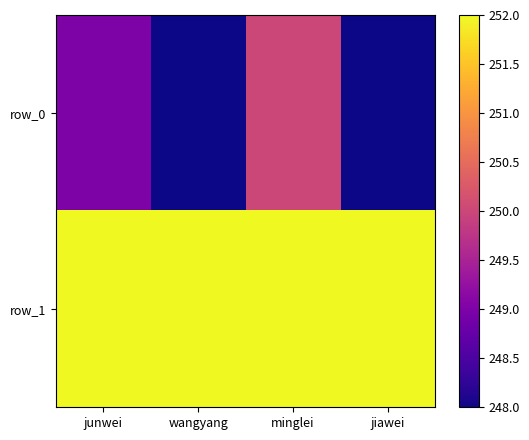

What value does the row_0 series have at minglei?

250